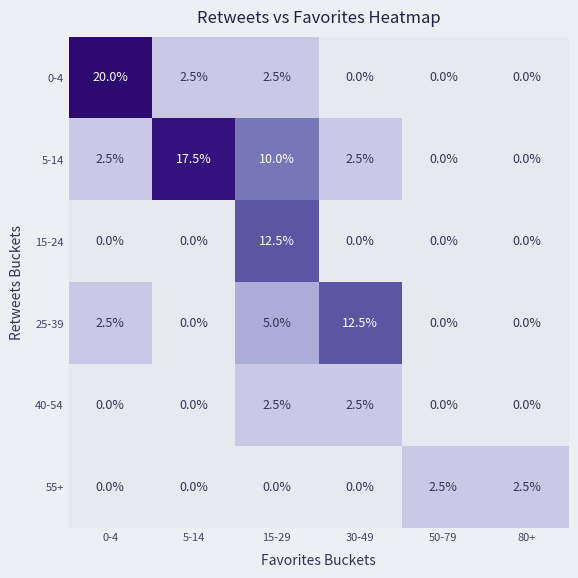

At which label does 0-4 first exceed 2?

0-4